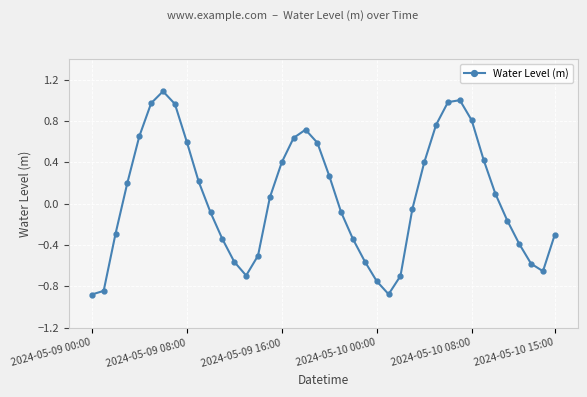

What is the smallest value displayed?

-0.9